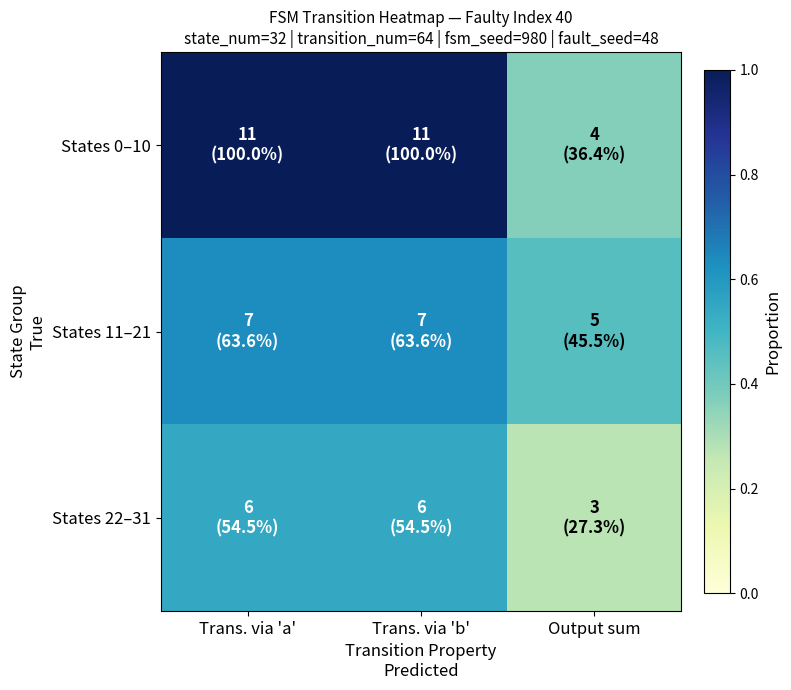

Reading right to left, extract all data points from this chart.

States 0–10: Output sum=0.4	Trans. via 'b'=1.0	Trans. via 'a'=1.0
States 11–21: Output sum=0.5	Trans. via 'b'=0.6	Trans. via 'a'=0.6
States 22–31: Output sum=0.3	Trans. via 'b'=0.5	Trans. via 'a'=0.5